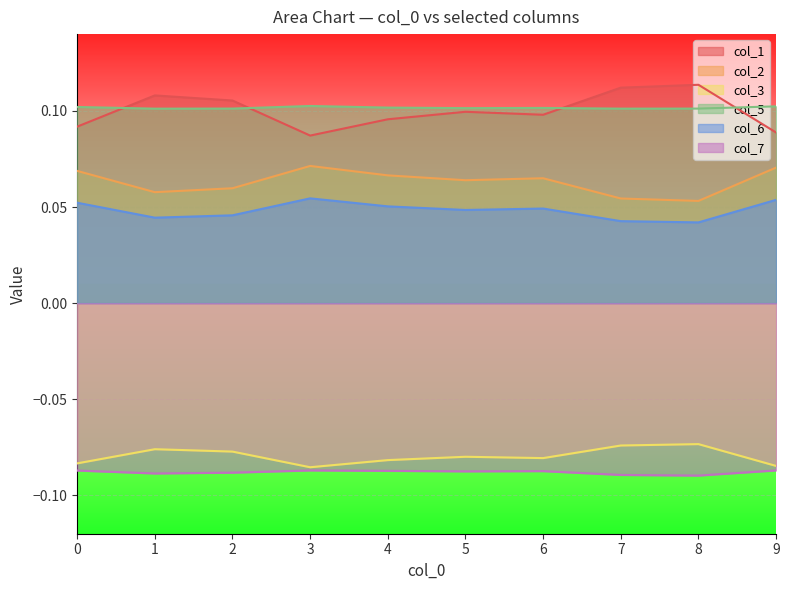

Between 3 and 9, which series saw the biggest shift?

col_1